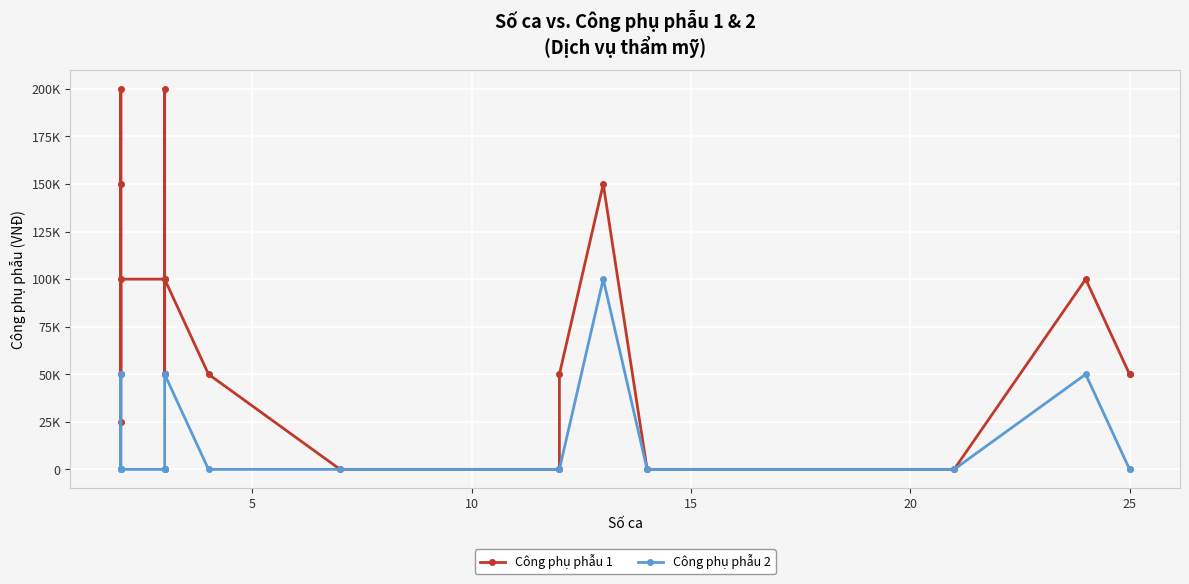

How many positive values does the Công phụ phẫu 2 series have?

4